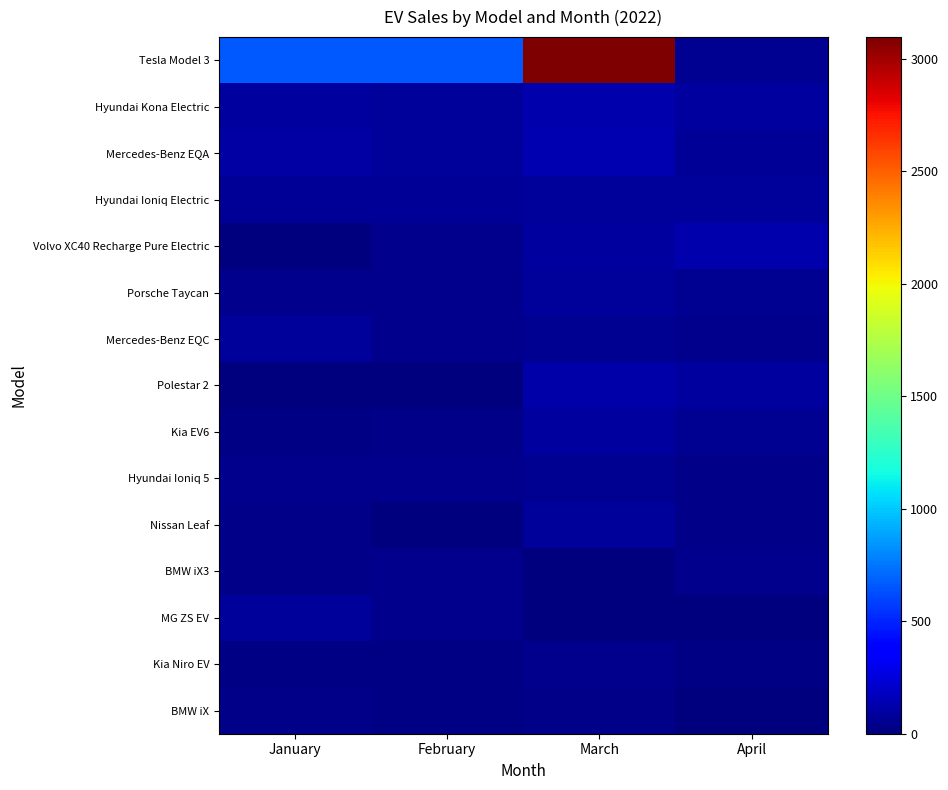

List the series in order of their peak value, lowest first.

BMW iX, Kia Niro EV, BMW iX3, Hyundai Ioniq 5, Porsche Taycan, Hyundai Ioniq Electric, Mercedes-Benz EQC, MG ZS EV, Nissan Leaf, Kia EV6, Polestar 2, Volvo XC40 Recharge Pure Electric, Hyundai Kona Electric, Mercedes-Benz EQA, Tesla Model 3